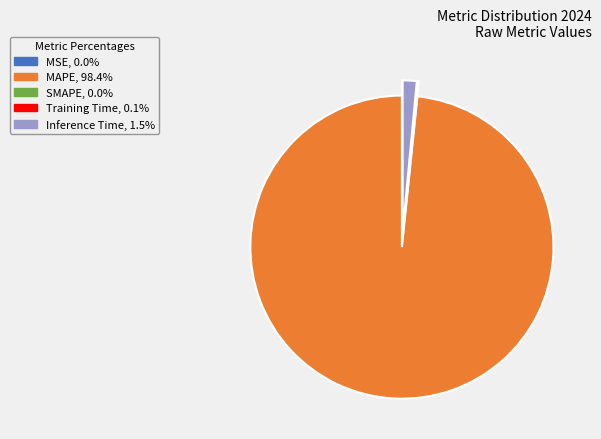

Is MAPE the majority of the pie?

Yes